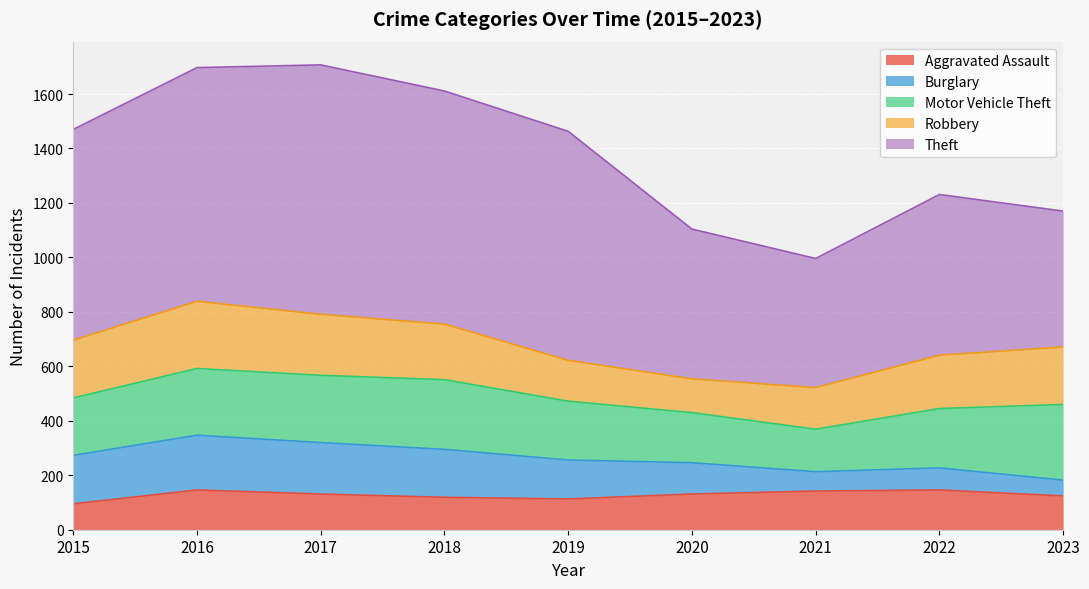

How many lines are shown in the chart?

5